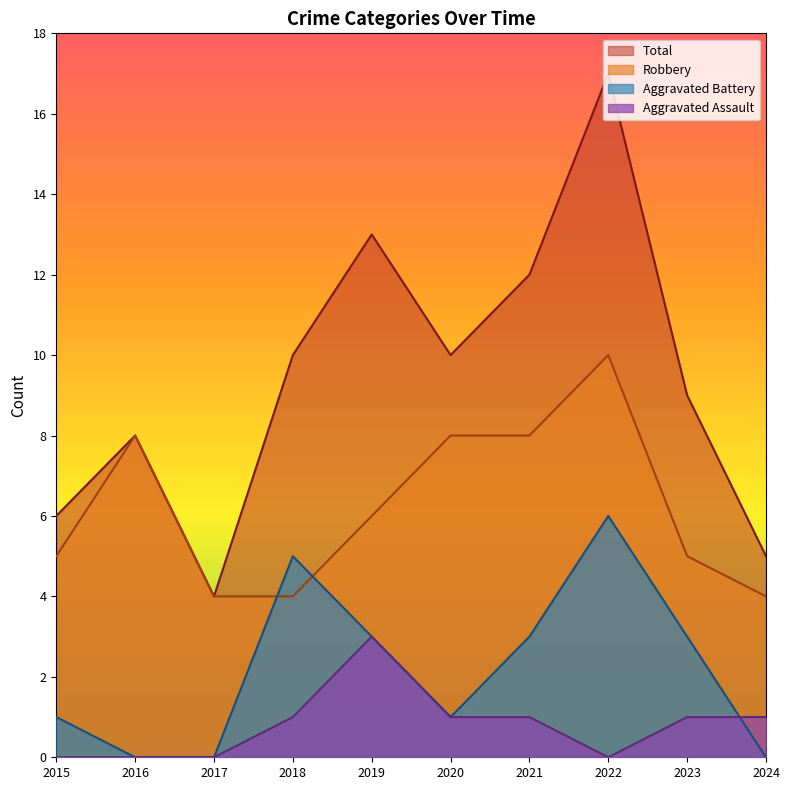

Which series changed the most between 2022 and 2024?

Total